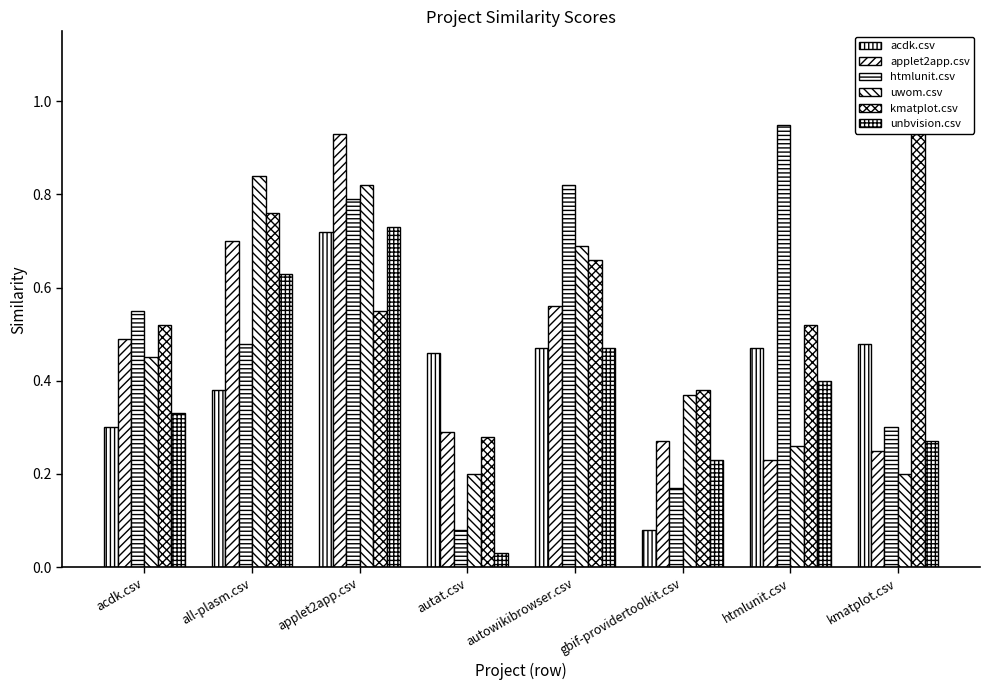

What value does the applet2app.csv series have at kmatplot.csv?

0.2